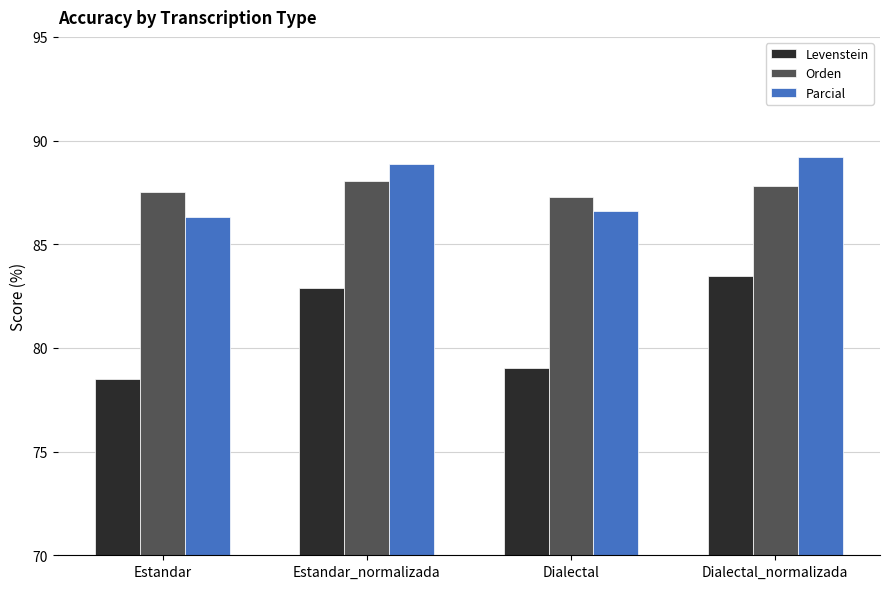

What is the maximum value for Parcial?

89.2